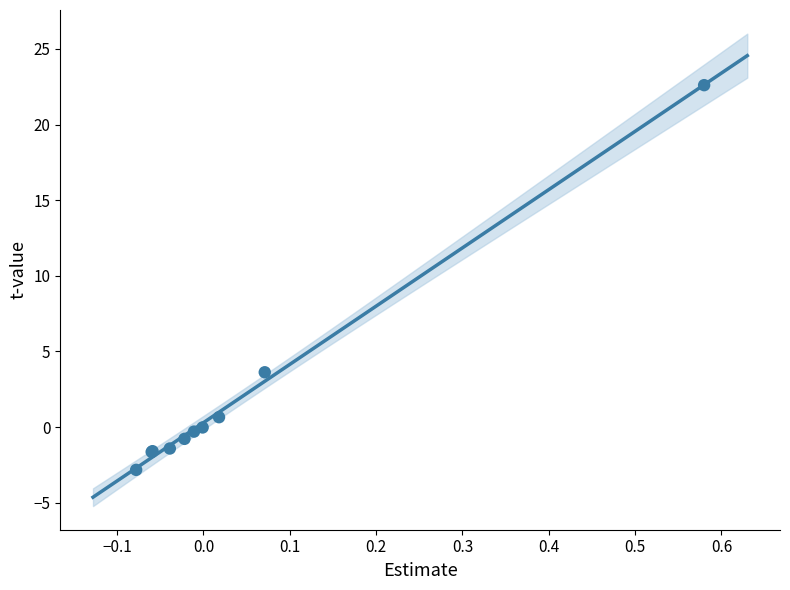

What Y value in the scatter plot is closest to 9?

3.6